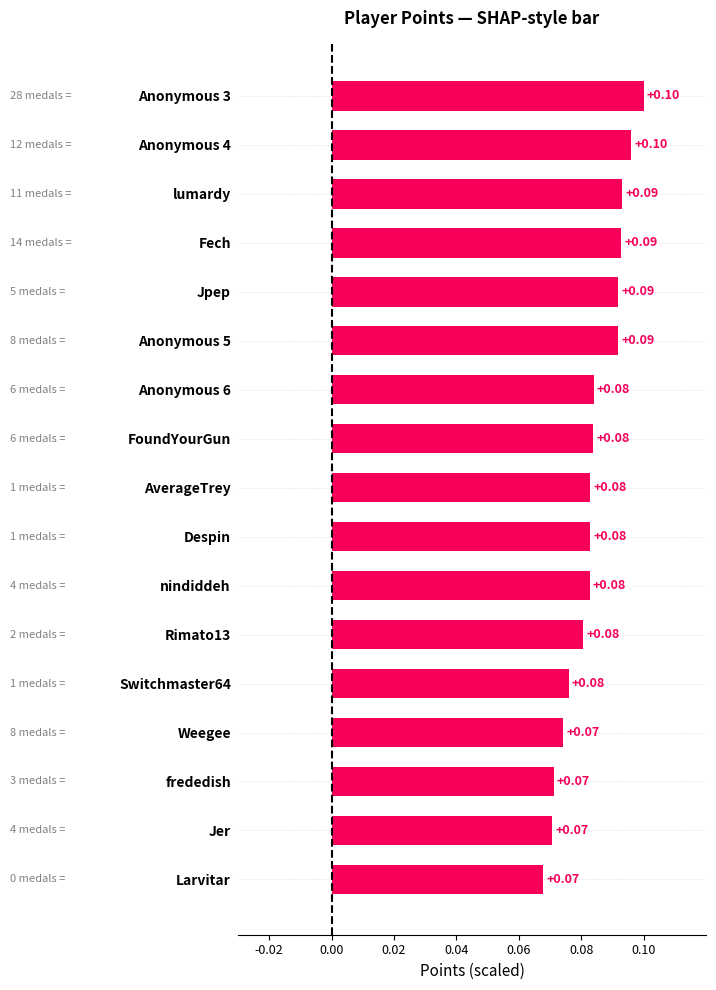

What is the label of the 14th bar from the bottom?

Fech